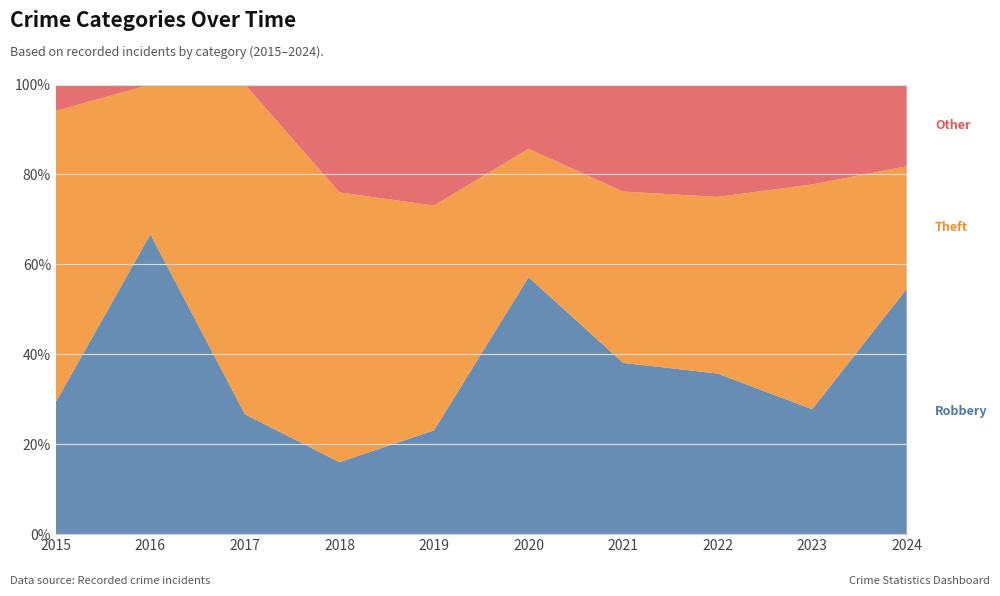

Reading left to right, what are all the values shown in this chart?

Robbery: 2015=5	2016=8	2017=4	2018=4	2019=6	2020=8	2021=8	2022=10	2023=5	2024=12
Theft: 2015=11	2016=4	2017=11	2018=15	2019=13	2020=4	2021=8	2022=11	2023=9	2024=6
Other: 2015=1	2016=0	2017=0	2018=6	2019=7	2020=2	2021=5	2022=7	2023=4	2024=4